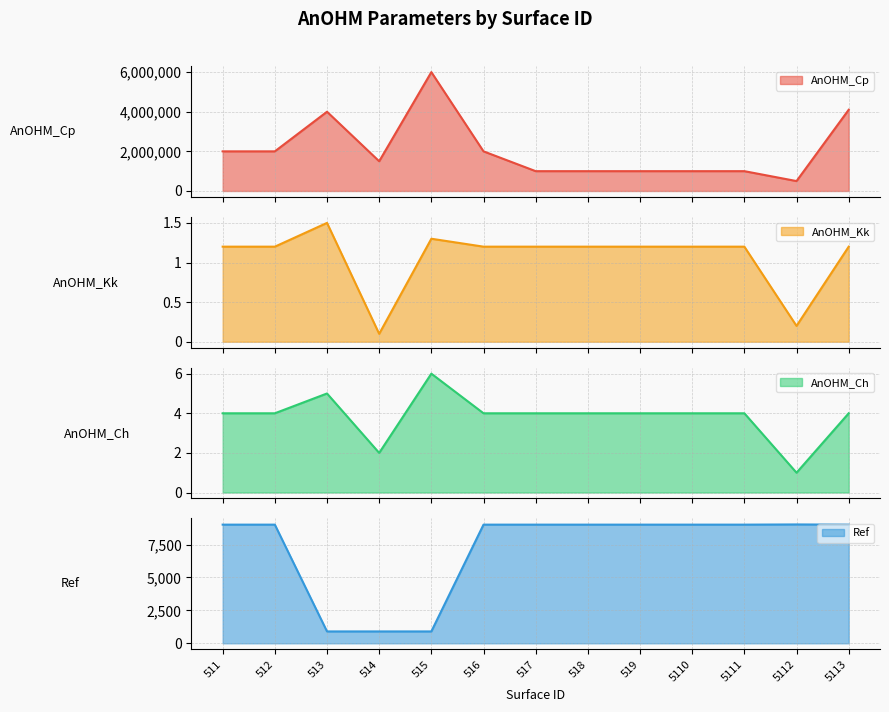

List the labels in order of AnOHM_Ch value, largest first.

515, 513, 511, 512, 516, 517, 518, 519, 5110, 5111, 5113, 514, 5112